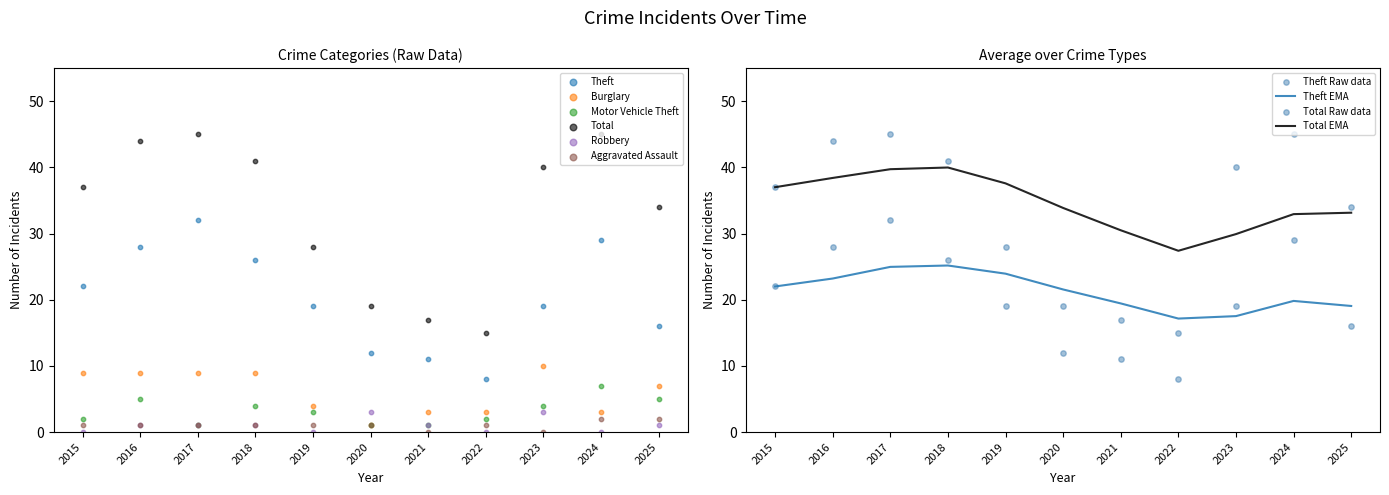

What is the total value across all series at 2024?

86